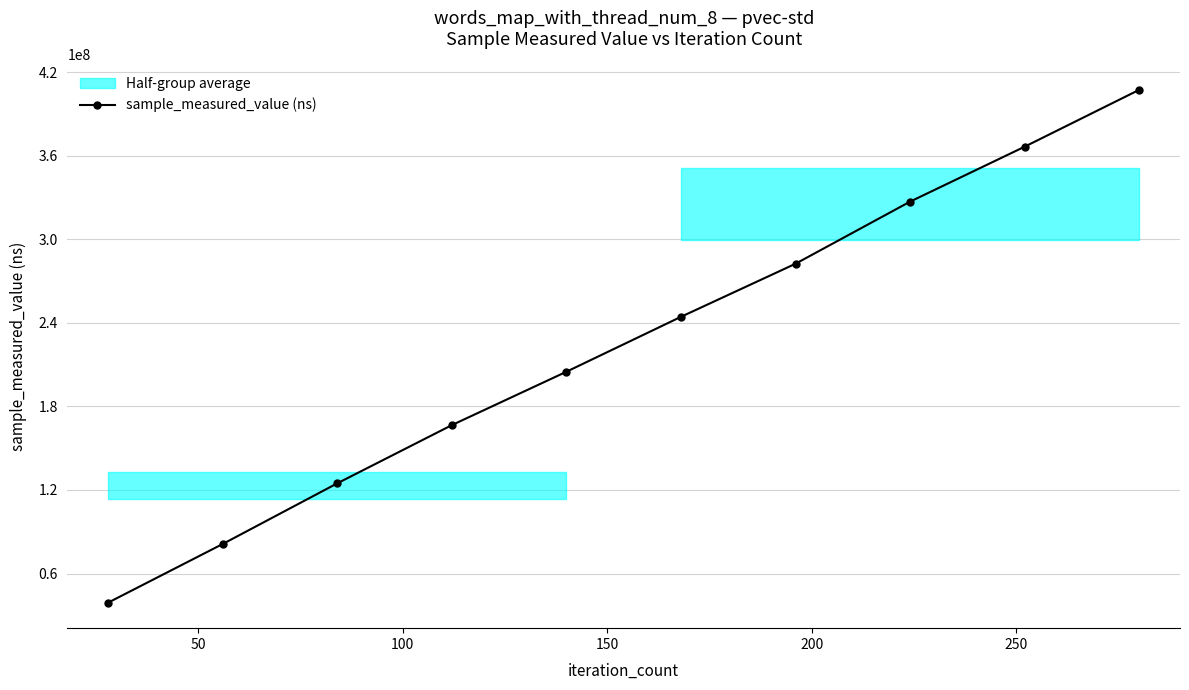

What is the minimum value for sample_measured_value (ns)?

39155766